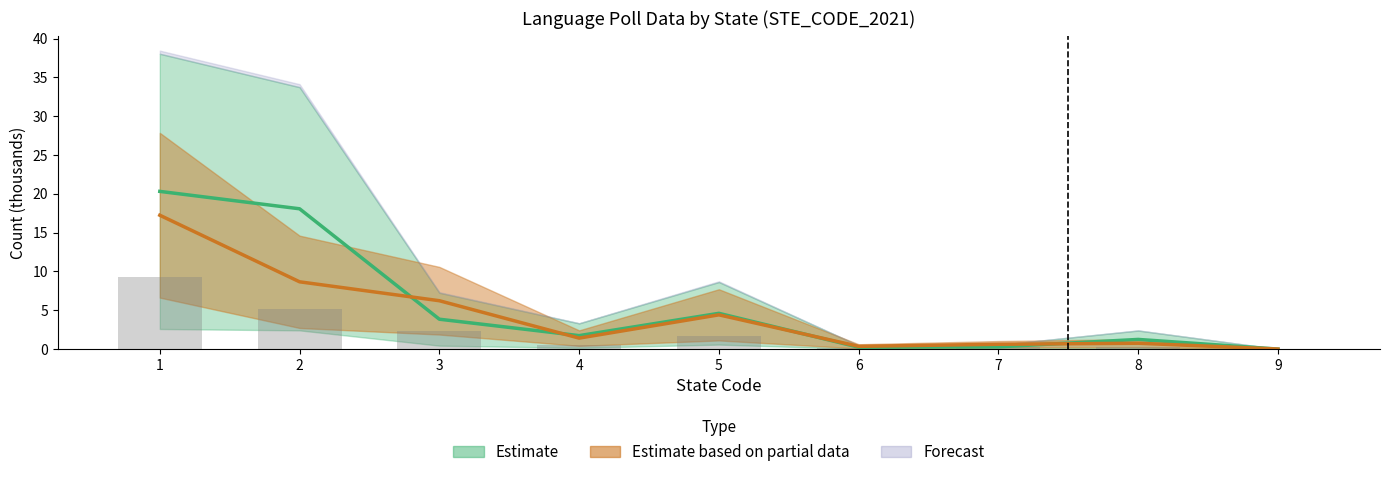

Between 8 and 1, which is larger?

1